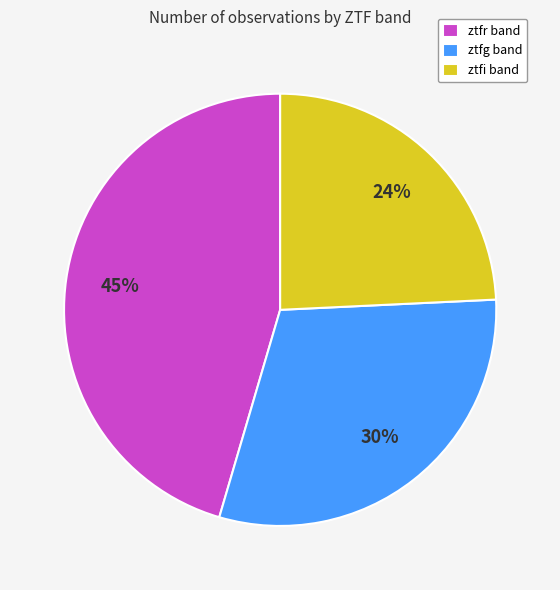

Count the number of slices in the pie.

3